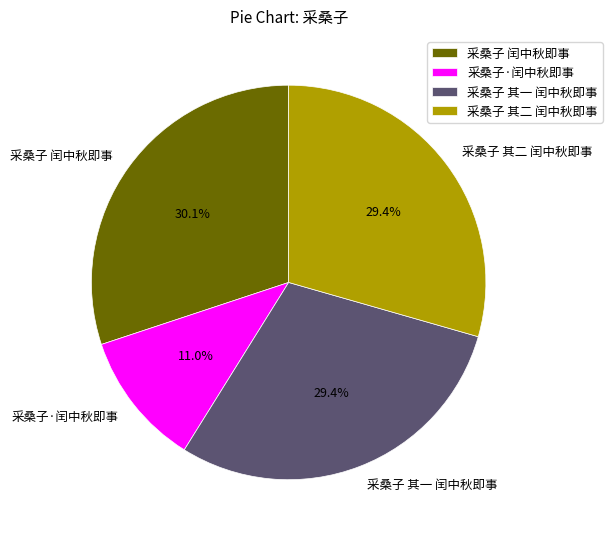

Count the number of slices in the pie.

4